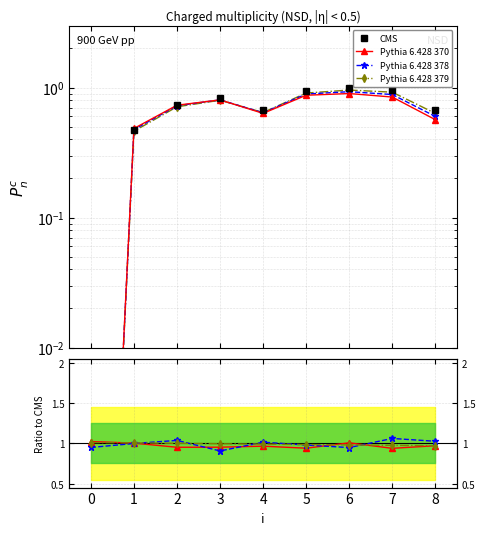

Which has a higher value, 2 or −1?

2